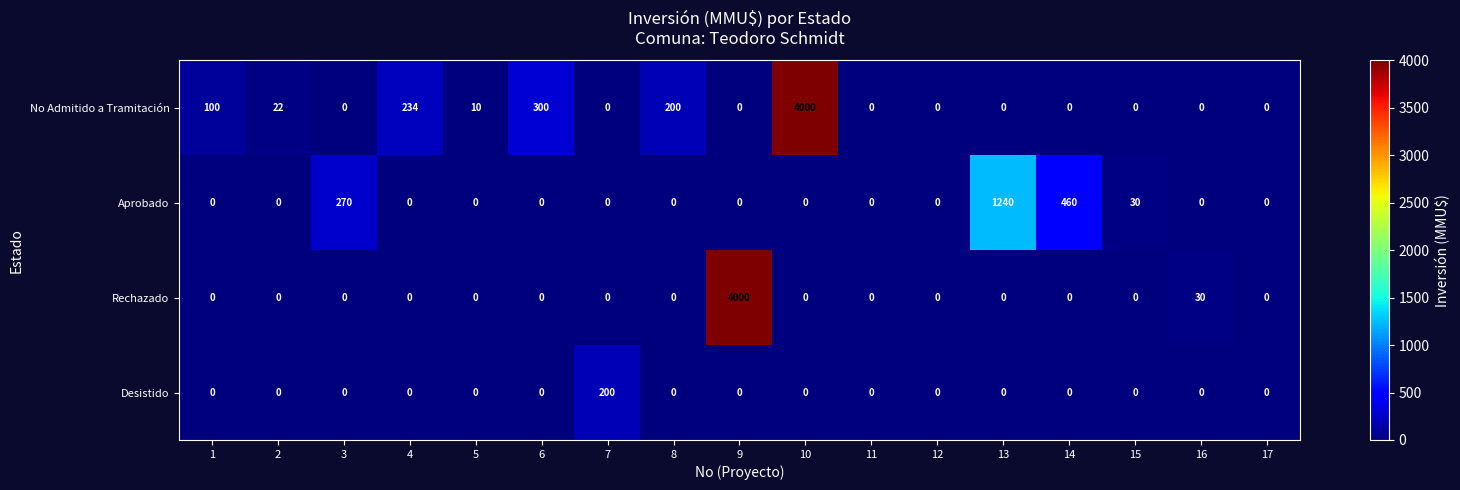

What is the spread (max minus min) of values at 7?

200